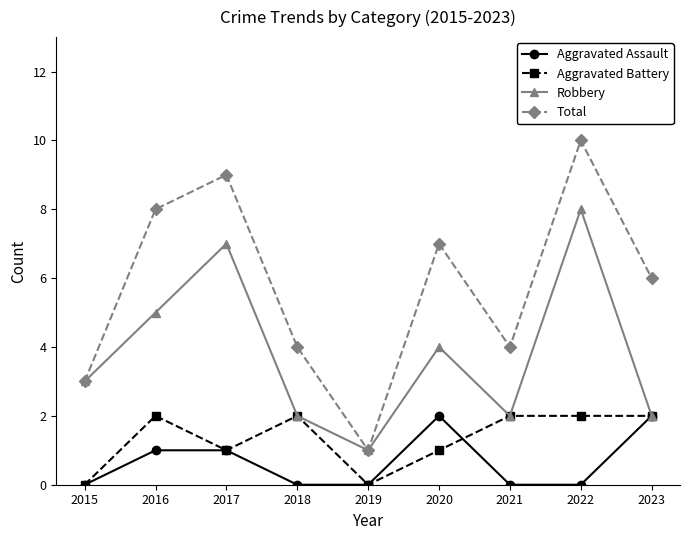

What is the average value of the Aggravated Battery series?

1